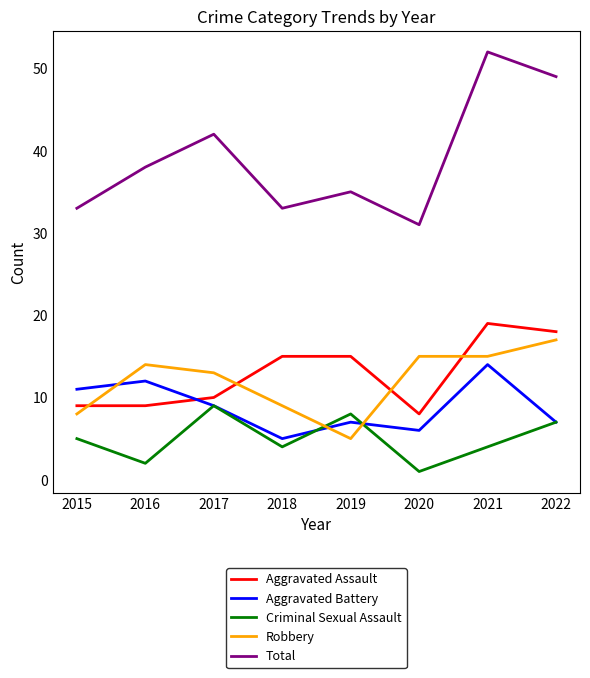

The Total series shows 76 at 2017. True or false?

False